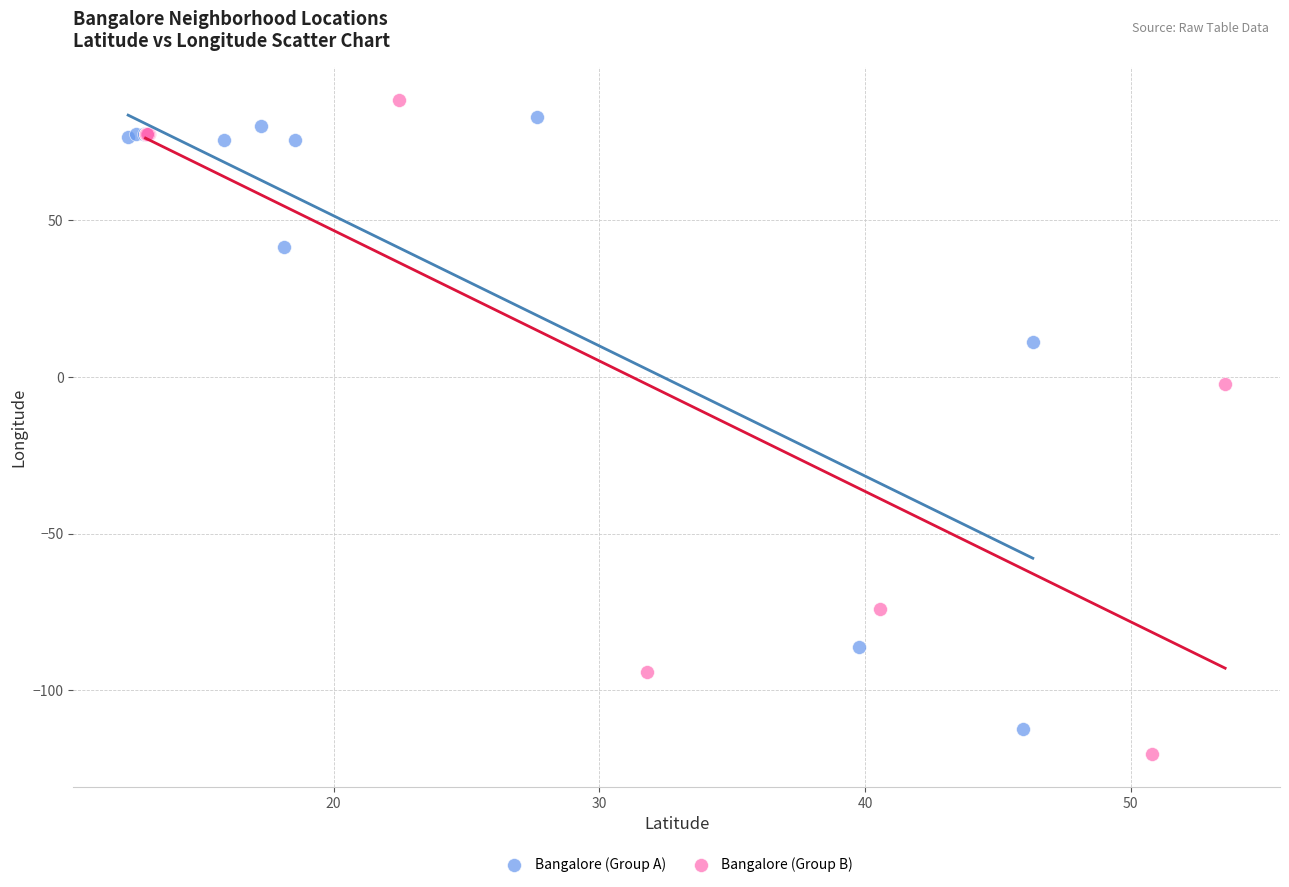

Which series reaches the minimum Y coordinate?

Bangalore (Group B)